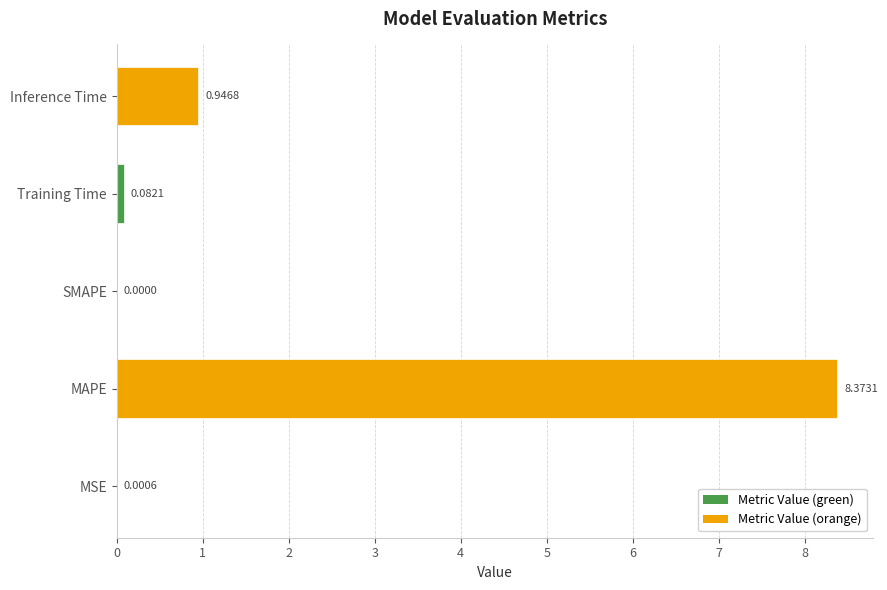

What is the sum of the values at SMAPE and MAPE?

8.4